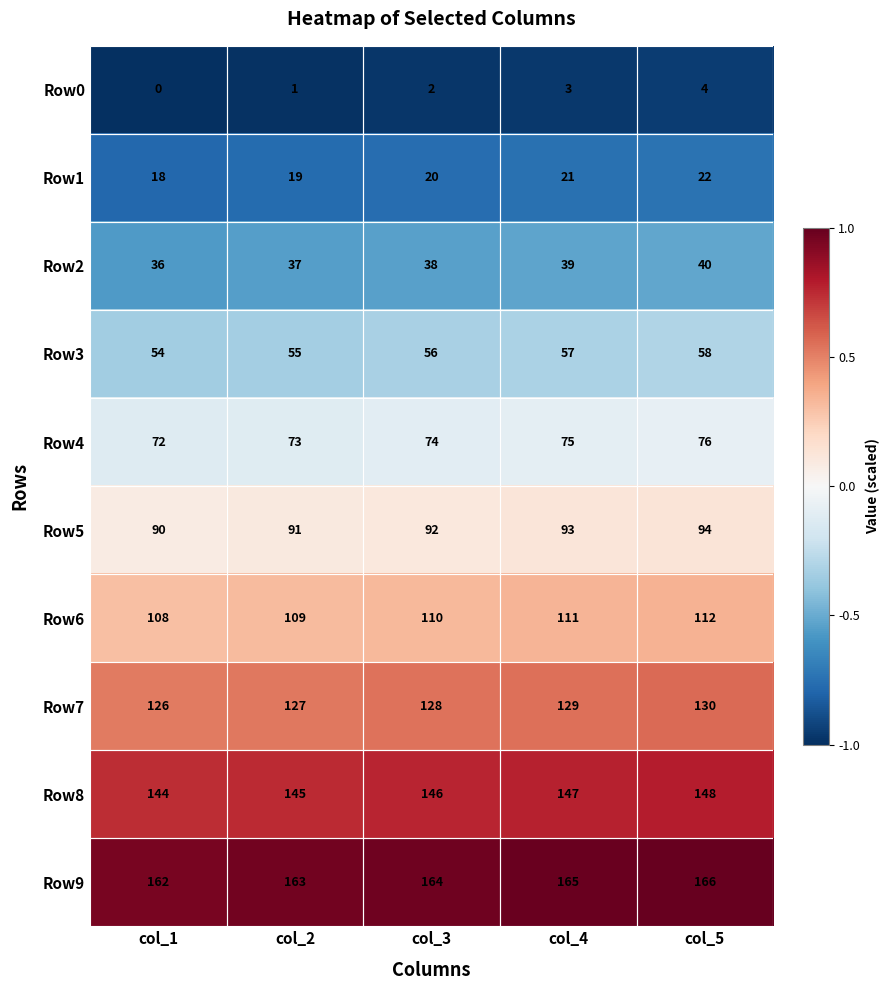

What is the difference between the highest and lowest values at col_3?

162